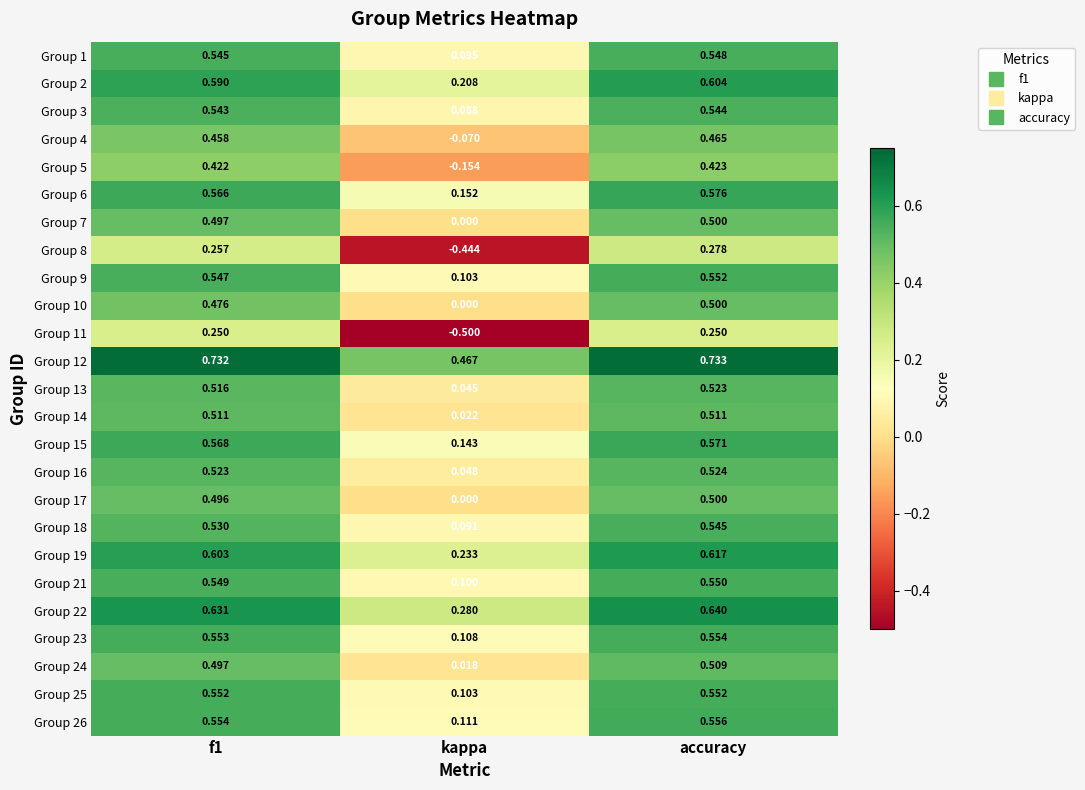

At which label does Group 19 reach its minimum?

kappa